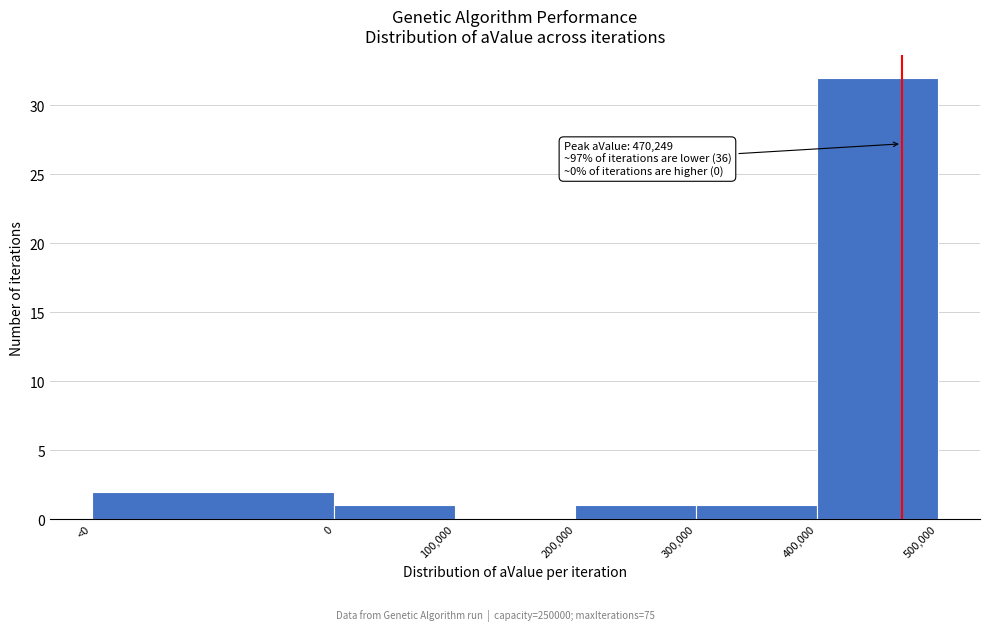

Reading left to right, transcribe all the data shown in this chart.

<0=2	0=1	100,000=0	200,000=1	300,000=1	400,000=32